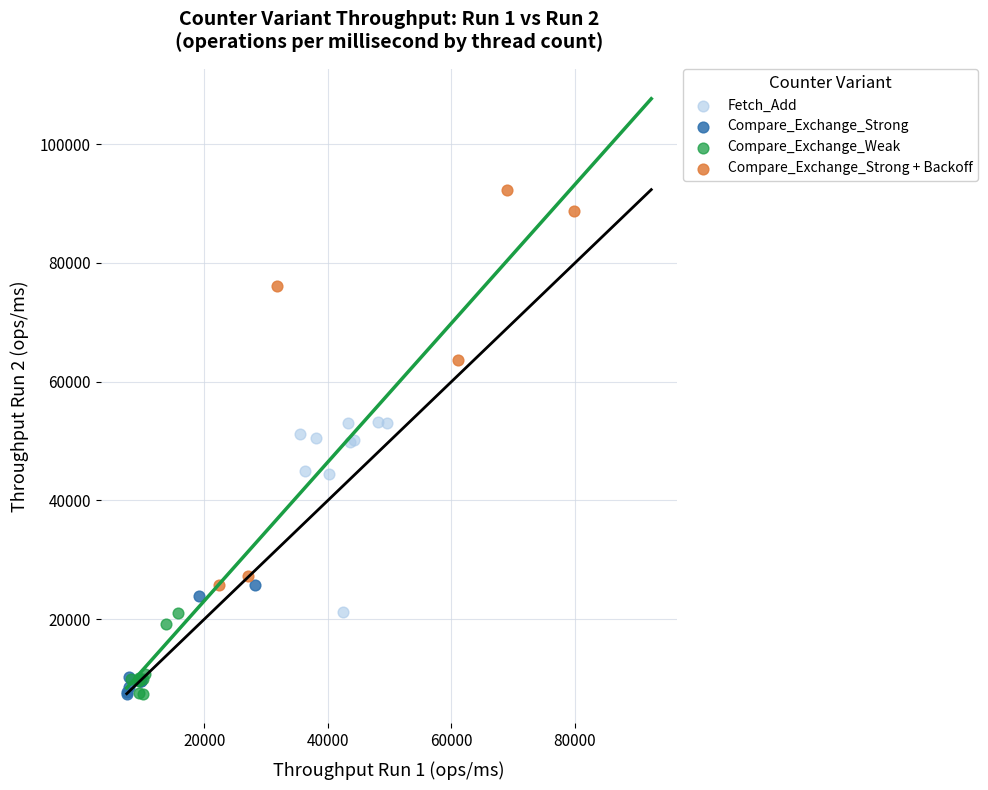

What are all the series names shown in the legend?

Fetch_Add, Compare_Exchange_Strong, Compare_Exchange_Weak, Compare_Exchange_Strong + Backoff